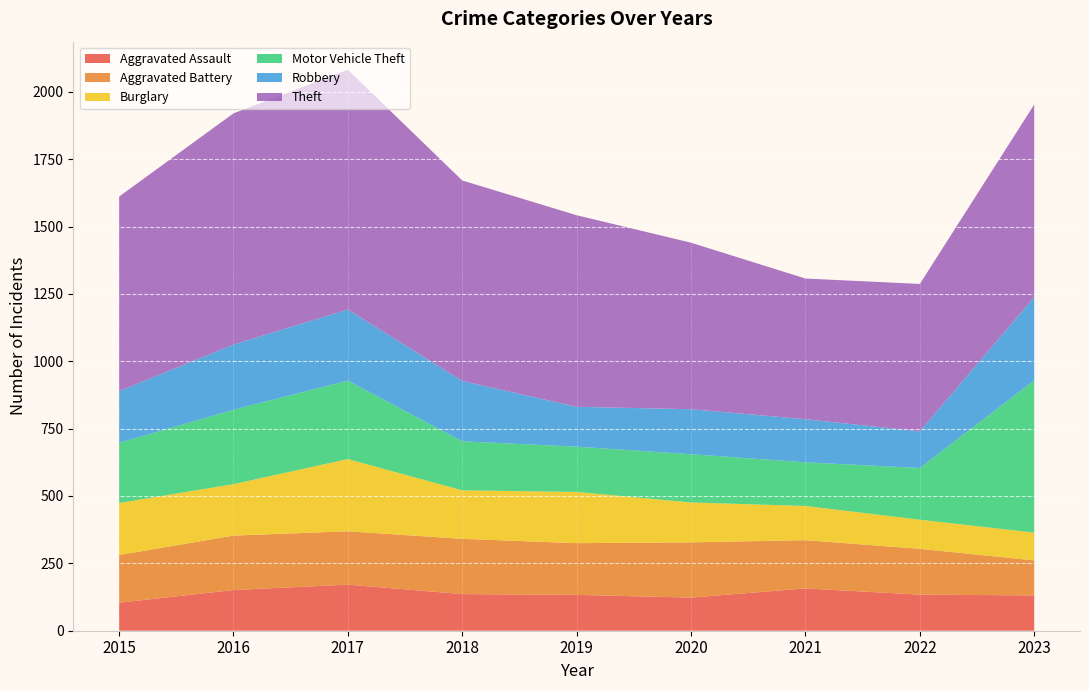

Reading right to left, transcribe all the data shown in this chart.

Aggravated Assault: 2023=131	2022=134	2021=157	2020=123	2019=133	2018=136	2017=171	2016=151	2015=104
Aggravated Battery: 2023=130	2022=170	2021=179	2020=205	2019=192	2018=205	2017=198	2016=202	2015=177
Burglary: 2023=103	2022=108	2021=127	2020=148	2019=190	2018=180	2017=268	2016=191	2015=193
Motor Vehicle Theft: 2023=565	2022=192	2021=162	2020=179	2019=168	2018=182	2017=291	2016=276	2015=223
Robbery: 2023=309	2022=136	2021=160	2020=167	2019=148	2018=224	2017=264	2016=242	2015=192
Theft: 2023=715	2022=547	2021=522	2020=618	2019=711	2018=744	2017=890	2016=858	2015=722